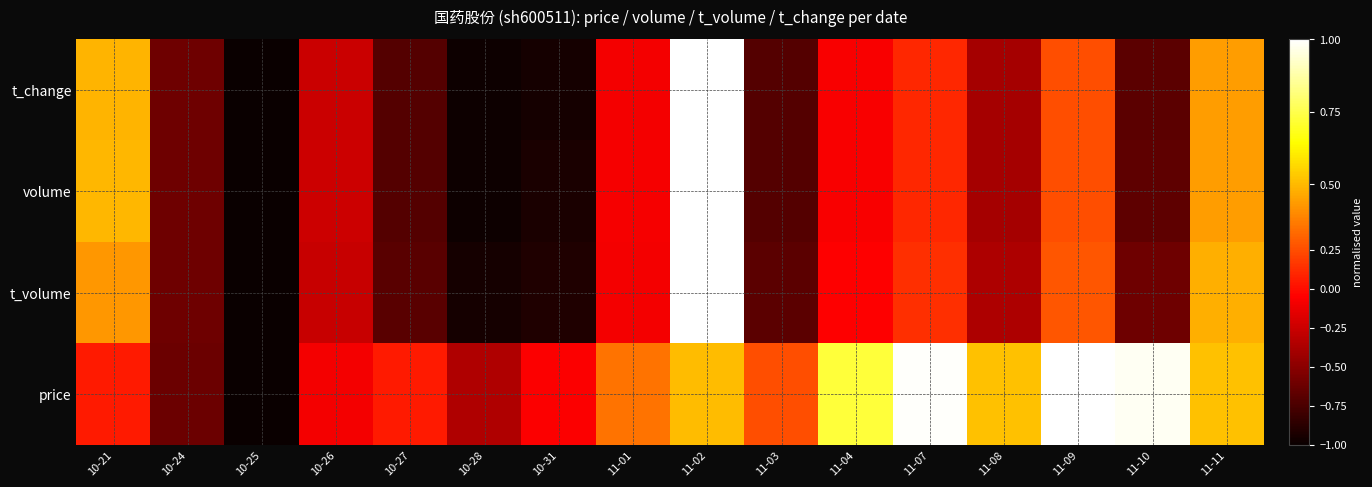

Reading right to left, extract all data points from this chart.

t_change: 11-11=0.4	11-10=-0.7	11-09=0.2	11-08=-0.4	11-07=0.1	11-04=-0.1	11-03=-0.7	11-02=1.0	11-01=-0.1	10-31=-0.9	10-28=-1.0	10-27=-0.7	10-26=-0.3	10-25=-1.0	10-24=-0.6	10-21=0.5
volume: 11-11=0.4	11-10=-0.7	11-09=0.3	11-08=-0.4	11-07=0.1	11-04=-0.1	11-03=-0.7	11-02=1.0	11-01=-0.1	10-31=-0.9	10-28=-1.0	10-27=-0.7	10-26=-0.2	10-25=-1.0	10-24=-0.6	10-21=0.5
t_volume: 11-11=0.5	11-10=-0.6	11-09=0.3	11-08=-0.4	11-07=0.1	11-04=-0.1	11-03=-0.7	11-02=1.0	11-01=-0.1	10-31=-0.9	10-28=-1.0	10-27=-0.7	10-26=-0.3	10-25=-1.0	10-24=-0.6	10-21=0.4
price: 11-11=0.5	11-10=1.0	11-09=1.0	11-08=0.5	11-07=1.0	11-04=0.7	11-03=0.3	11-02=0.5	11-01=0.3	10-31=-0.1	10-28=-0.4	10-27=0.1	10-26=-0.1	10-25=-1.0	10-24=-0.6	10-21=0.1